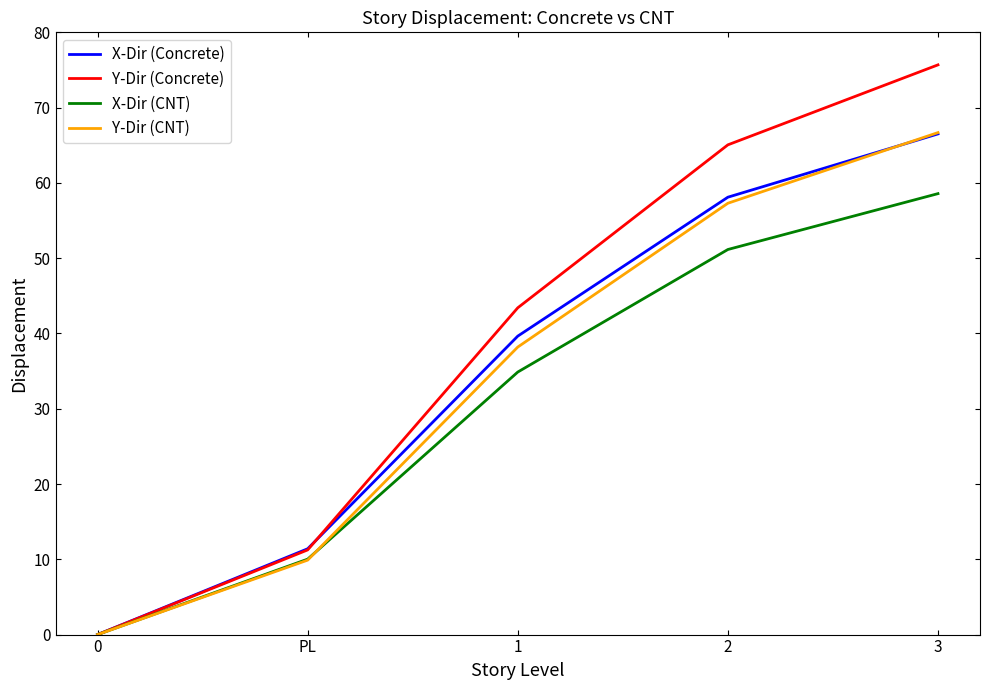

List the labels in order of X-Dir (CNT) value, largest first.

3, 2, 1, PL, 0